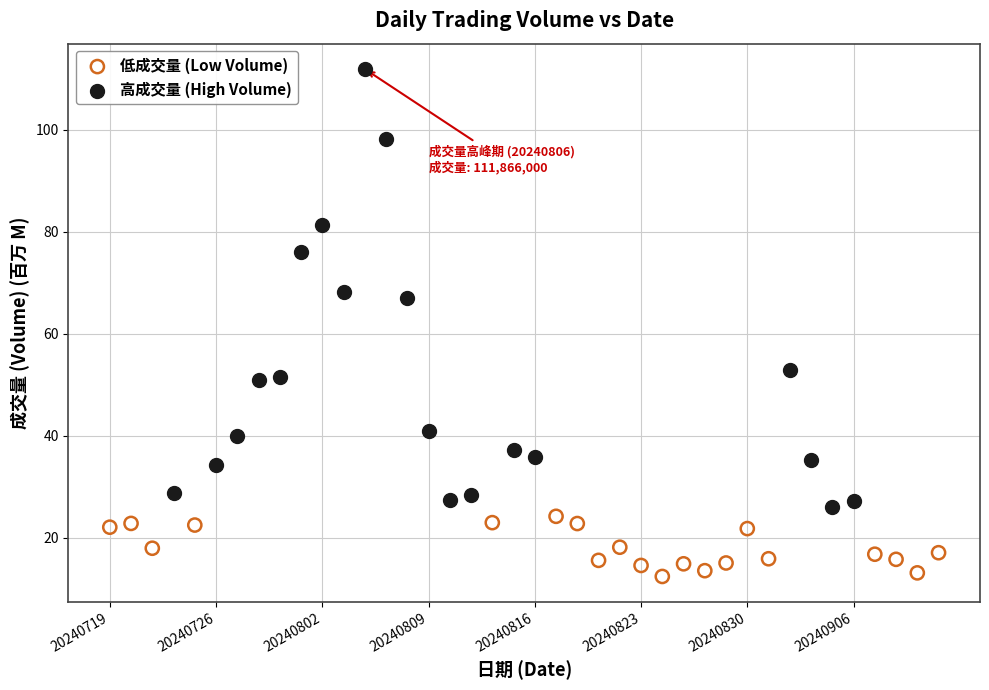

Which series contains the highest Y value?

高成交量 (High Volume)